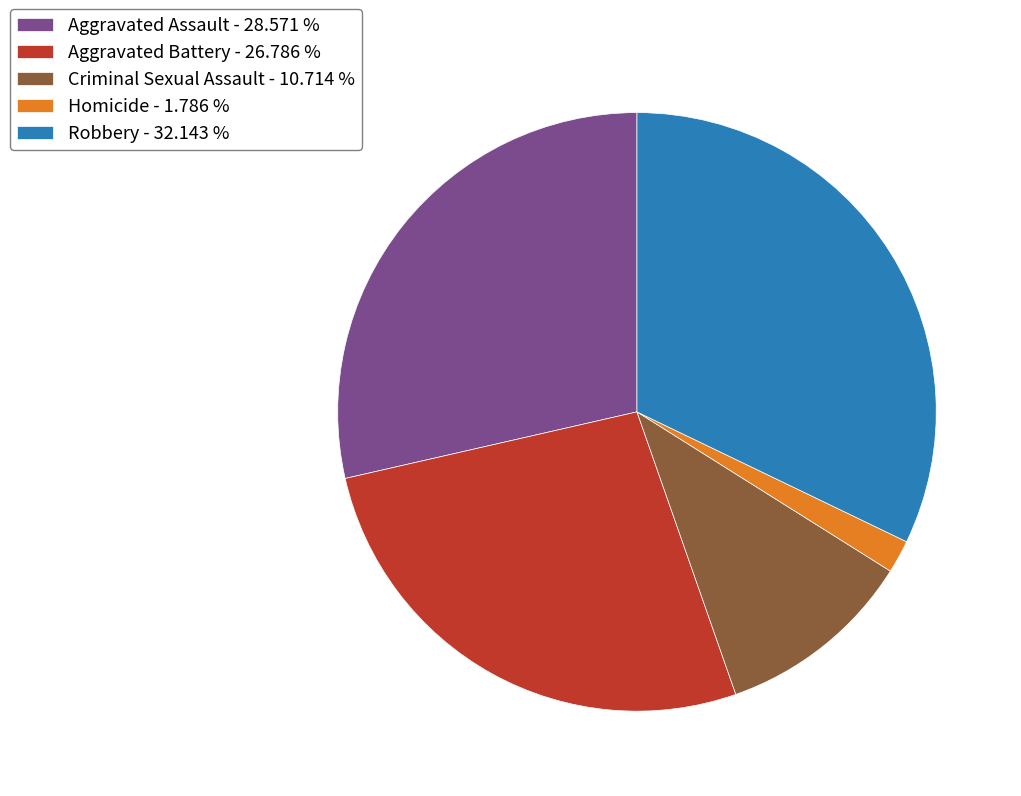

True or false: Robbery accounts for 26% of the total.

False